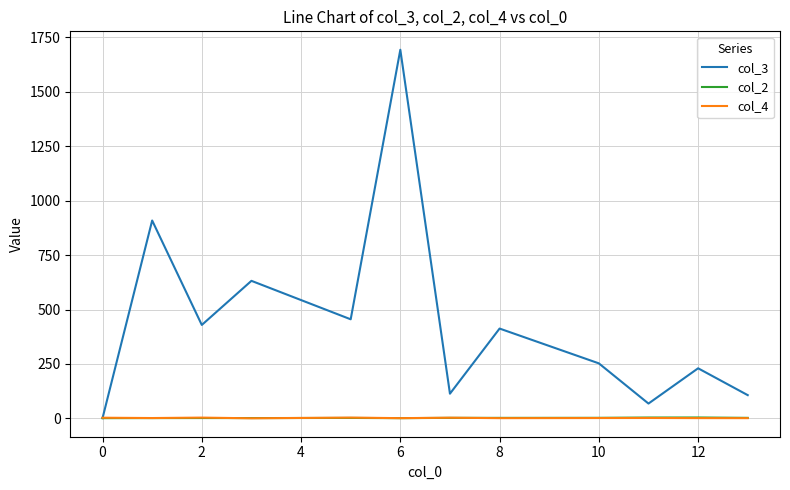

Which series has the largest range (max minus min)?

col_3